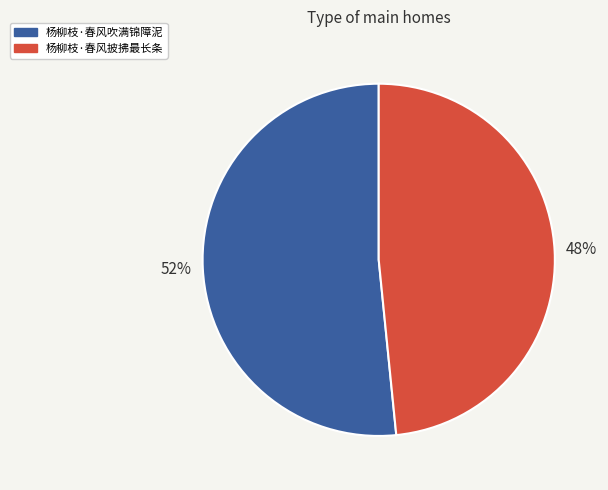

To the nearest percent, what is the combined percentage of 杨柳枝·春风披拂最长条 and 杨柳枝·春风吹满锦障泥?

100%